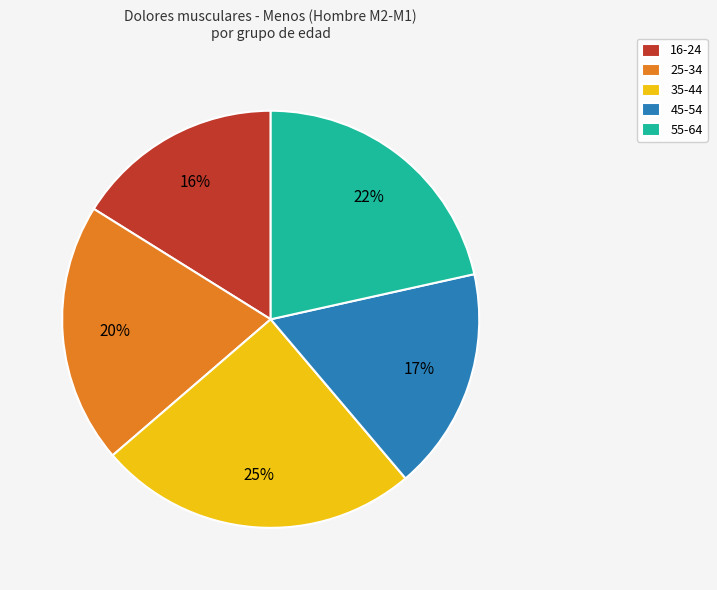

Which slice is the largest?

35-44